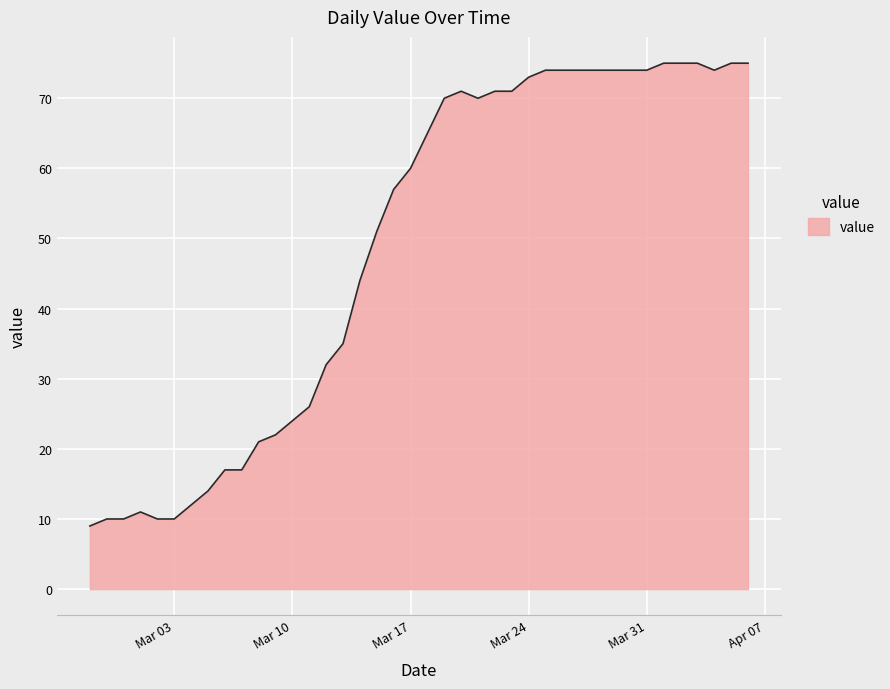

What is the difference between the maximum and minimum values?

66